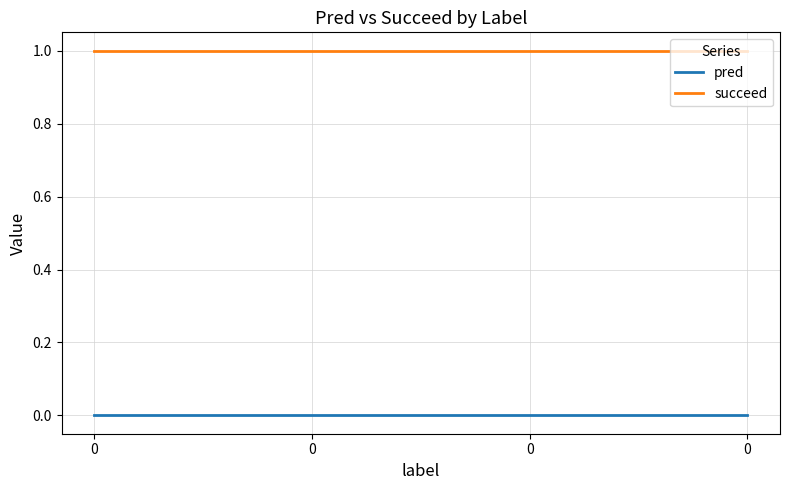

What is the maximum value shown in the chart?

1